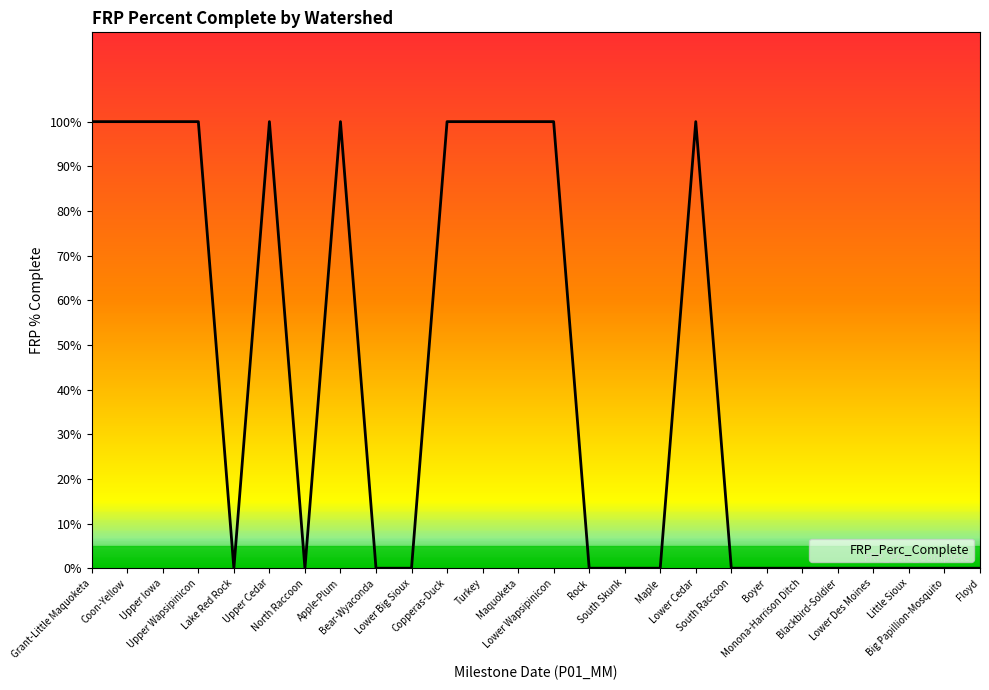

What is the difference between the maximum and minimum values?

100